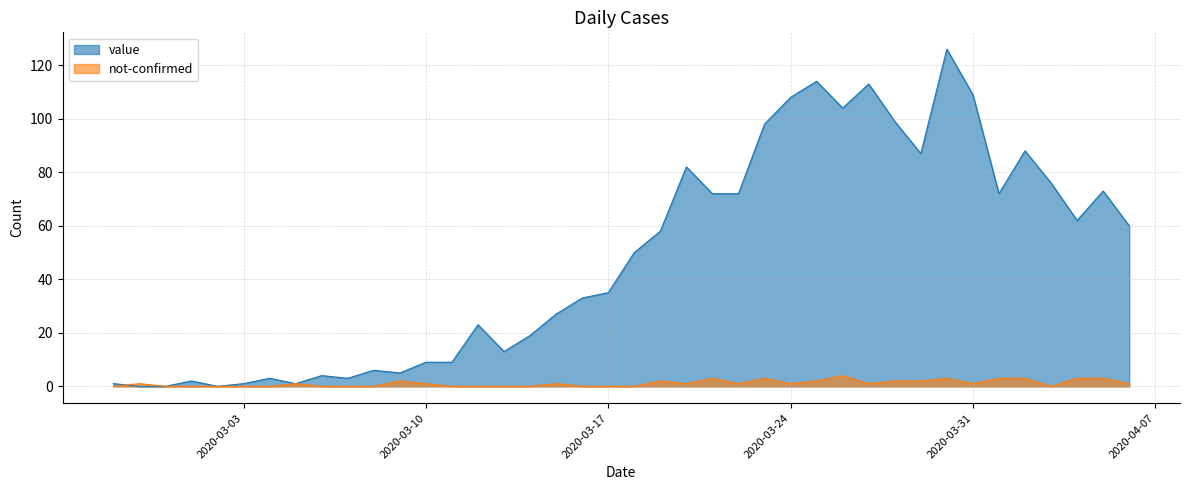

At which category is the sum across all series the highest?

2020-03-30